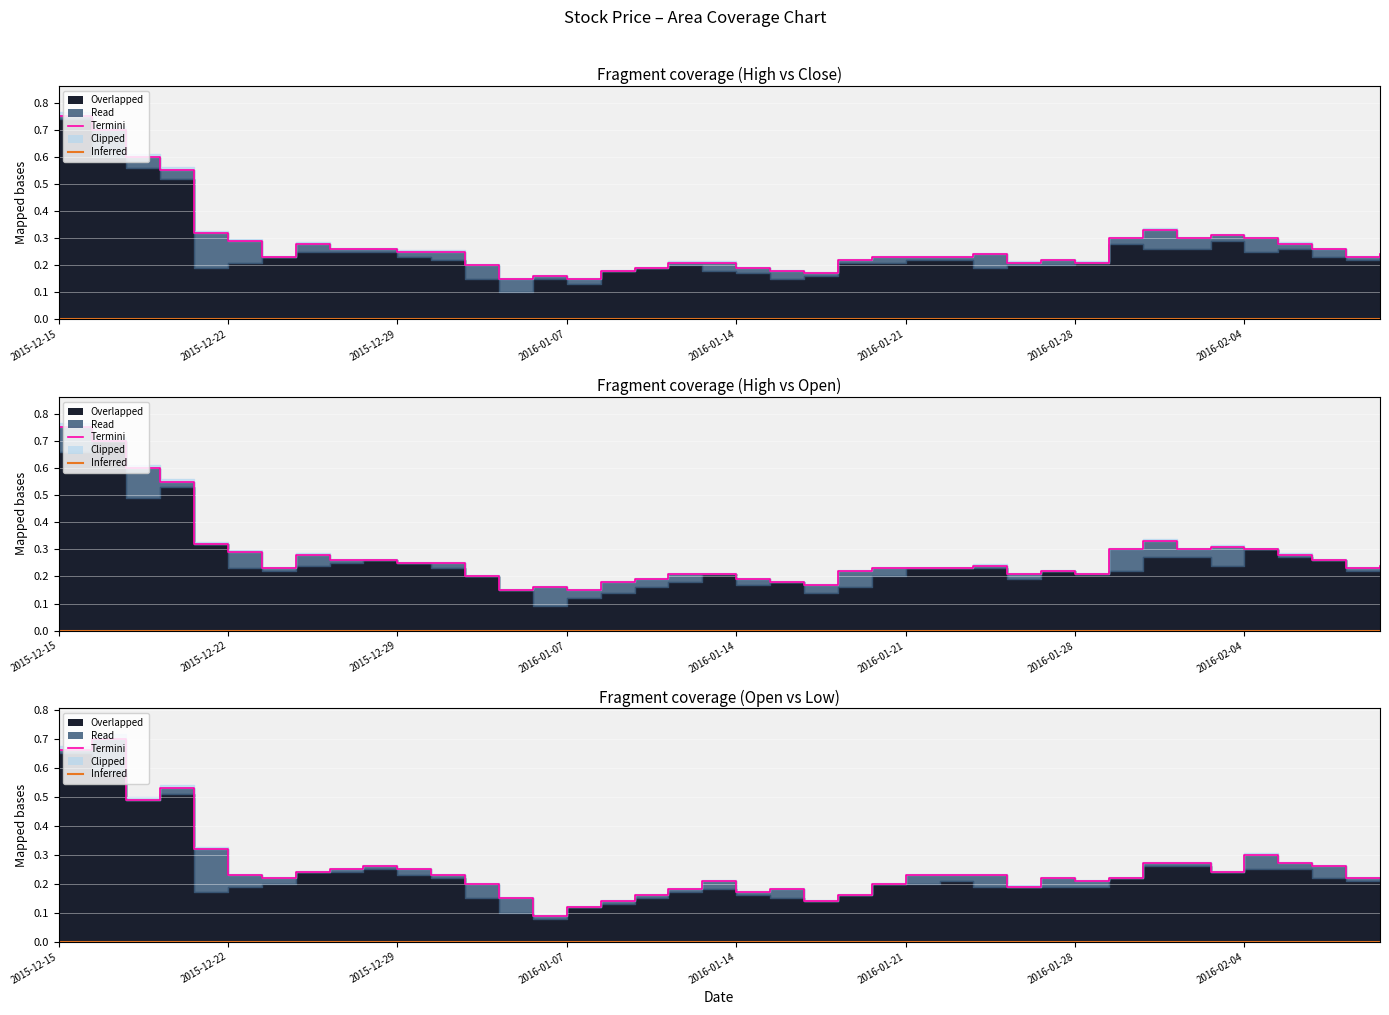

Reading left to right, extract all data points from this chart.

High: 0.8	0.7	0.6	0.6	0.3	0.3	0.2	0.3	0.3	0.3	0.2	0.2	0.2	0.1	0.2	0.1	0.2	0.2	0.2	0.2	0.2	0.2	0.2	0.2	0.2	0.2	0.2	0.2	0.2	0.2	0.2	0.3	0.3	0.3	0.3	0.3	0.3	0.3	0.2	0.2
Open: 0.7	0.7	0.5	0.5	0.3	0.2	0.2	0.2	0.2	0.3	0.2	0.2	0.2	0.1	0.1	0.1	0.1	0.2	0.2	0.2	0.2	0.2	0.1	0.2	0.2	0.2	0.2	0.2	0.2	0.2	0.2	0.2	0.3	0.3	0.2	0.3	0.3	0.3	0.2	0.2